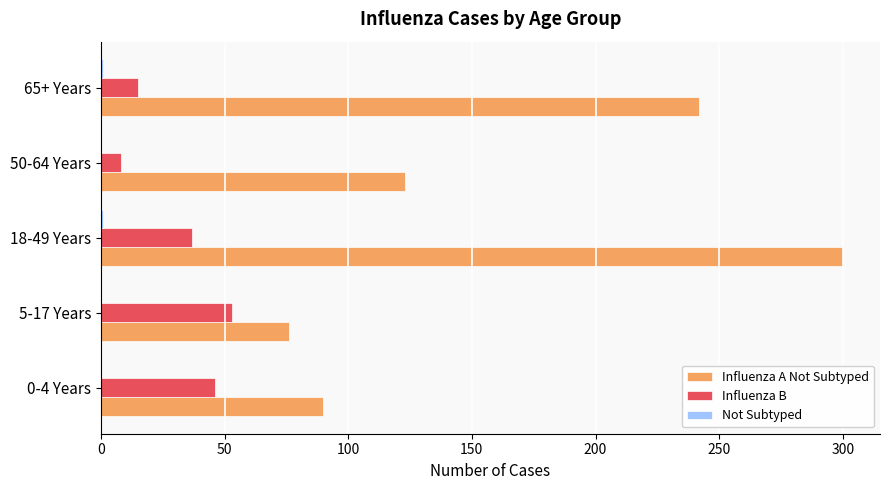

Is it true that Influenza B equals 8 at 50-64 Years?

True